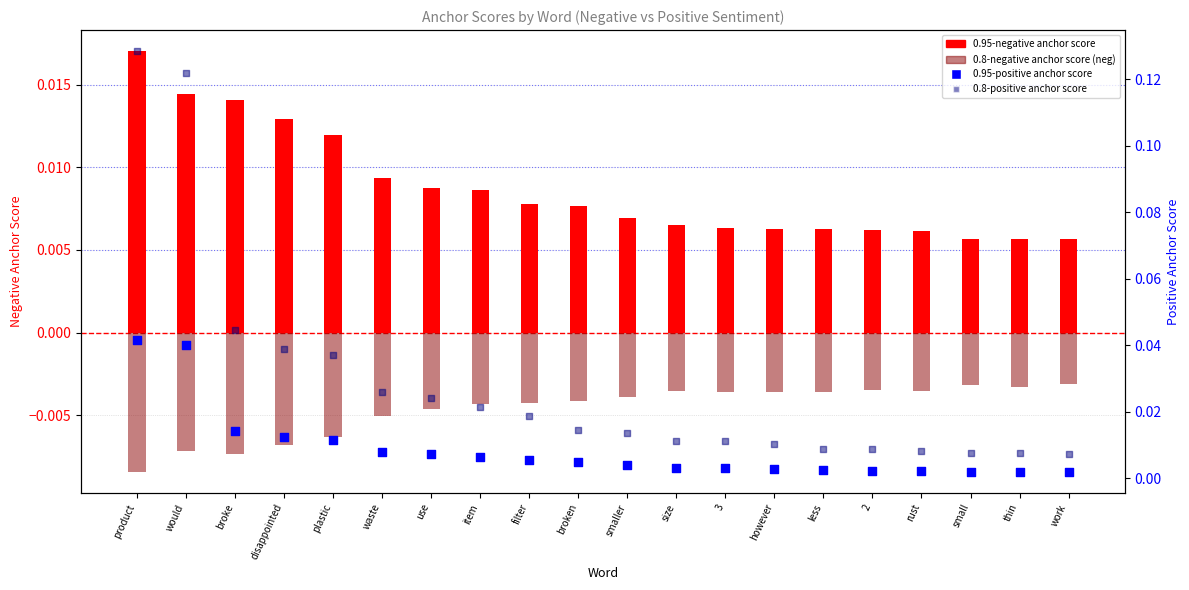

Which series contains the highest Y value?

0.8-positive